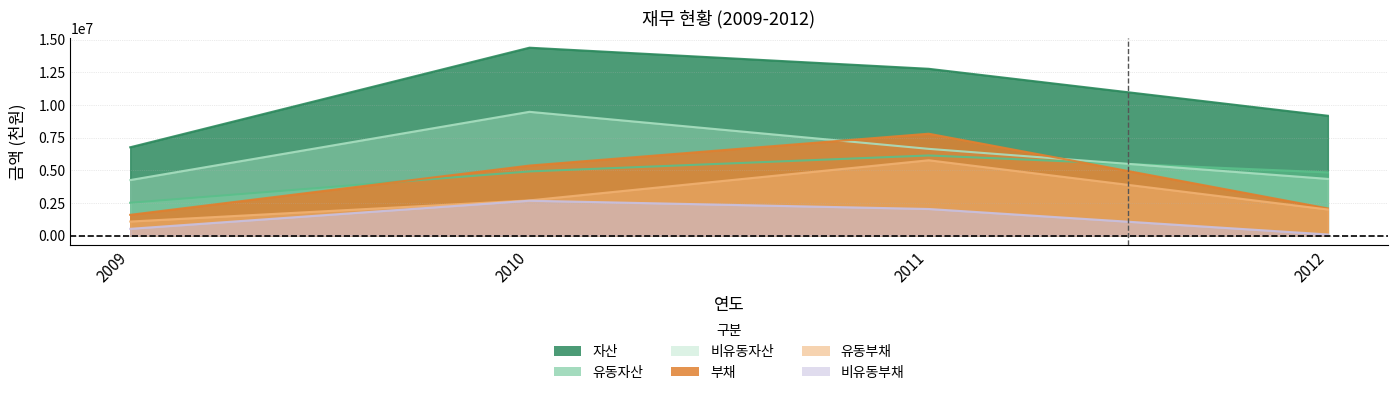

True or false: 자산 and 비유동부채 intersect in this chart.

False